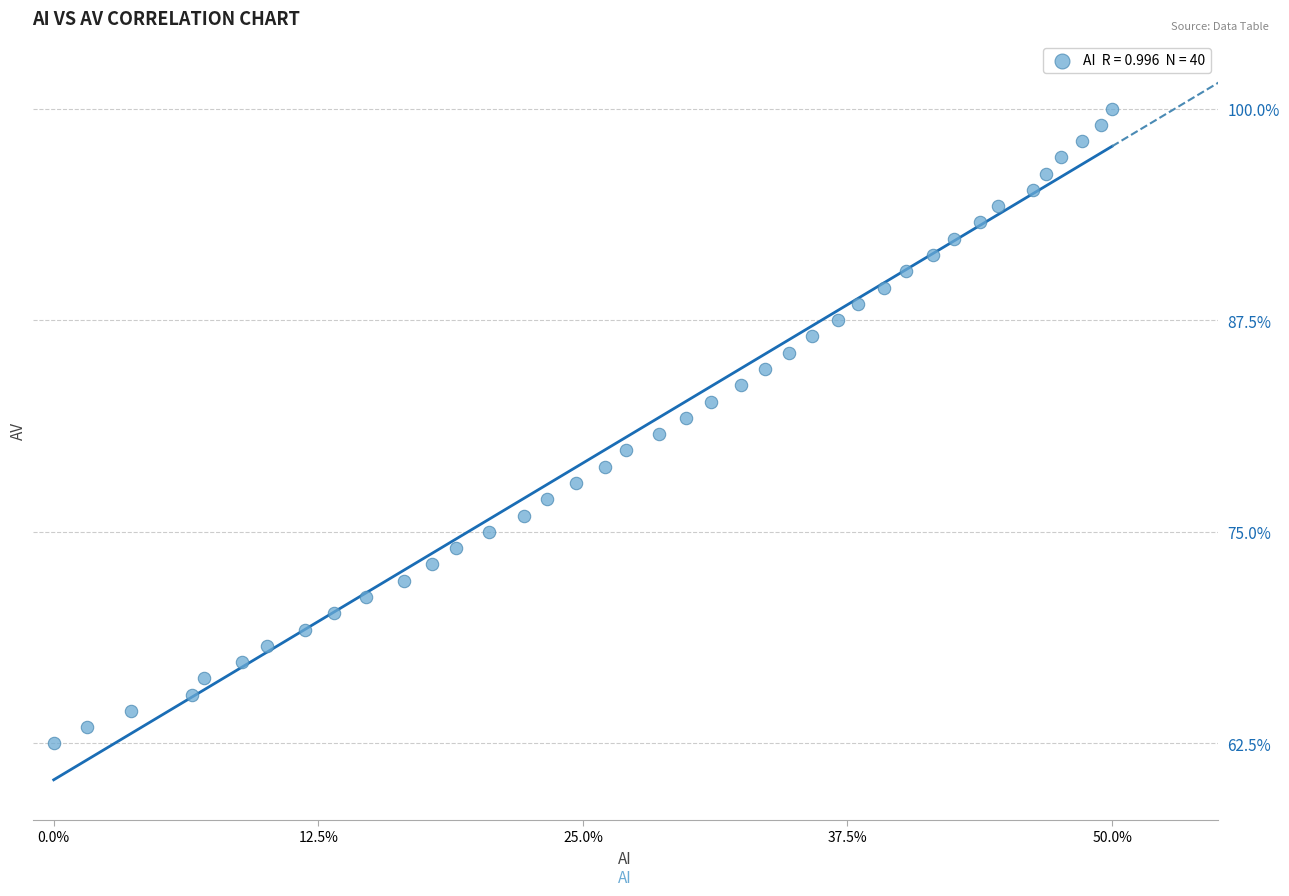

What is the range of Y values (max minus min)?

37.5